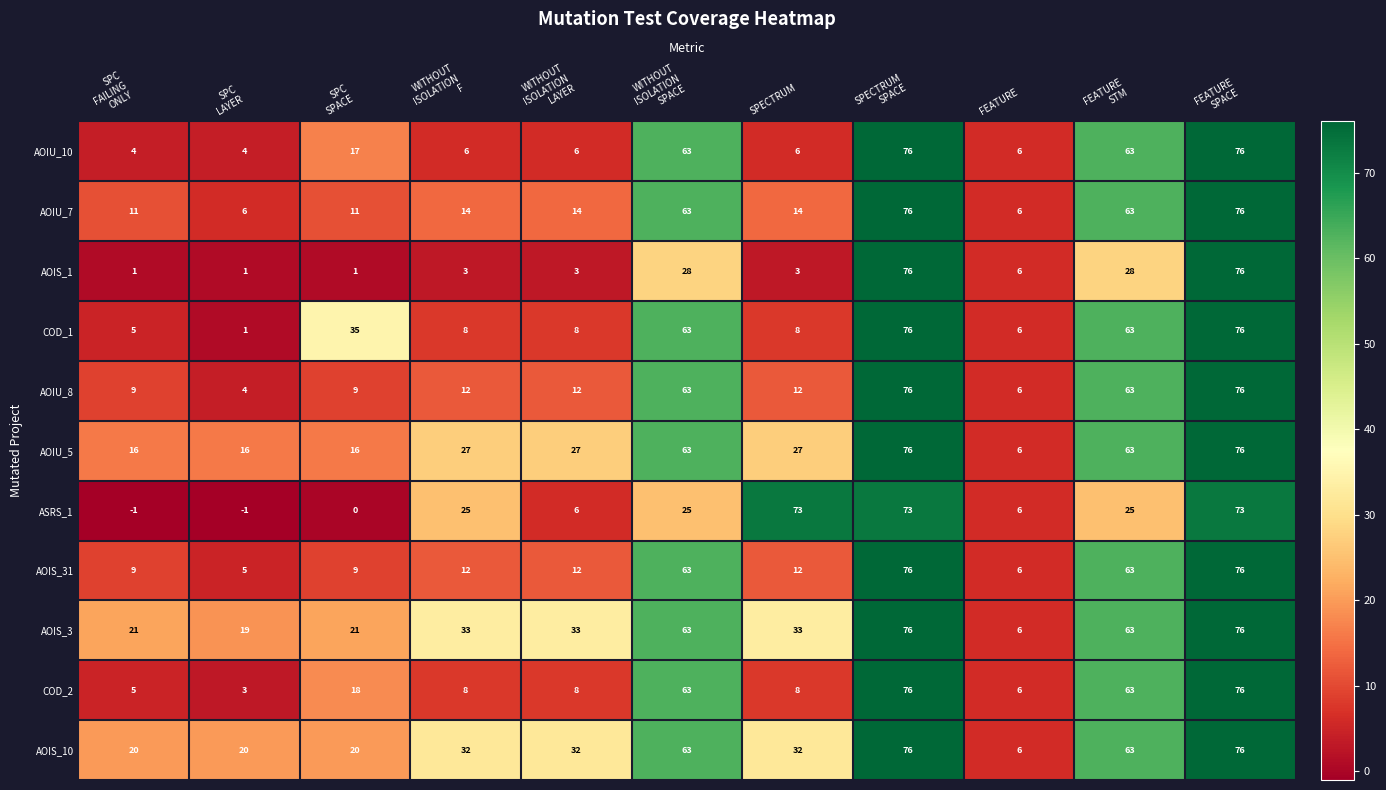

What is the difference between the maximum and second lowest values in the AOIU_10 series?

72